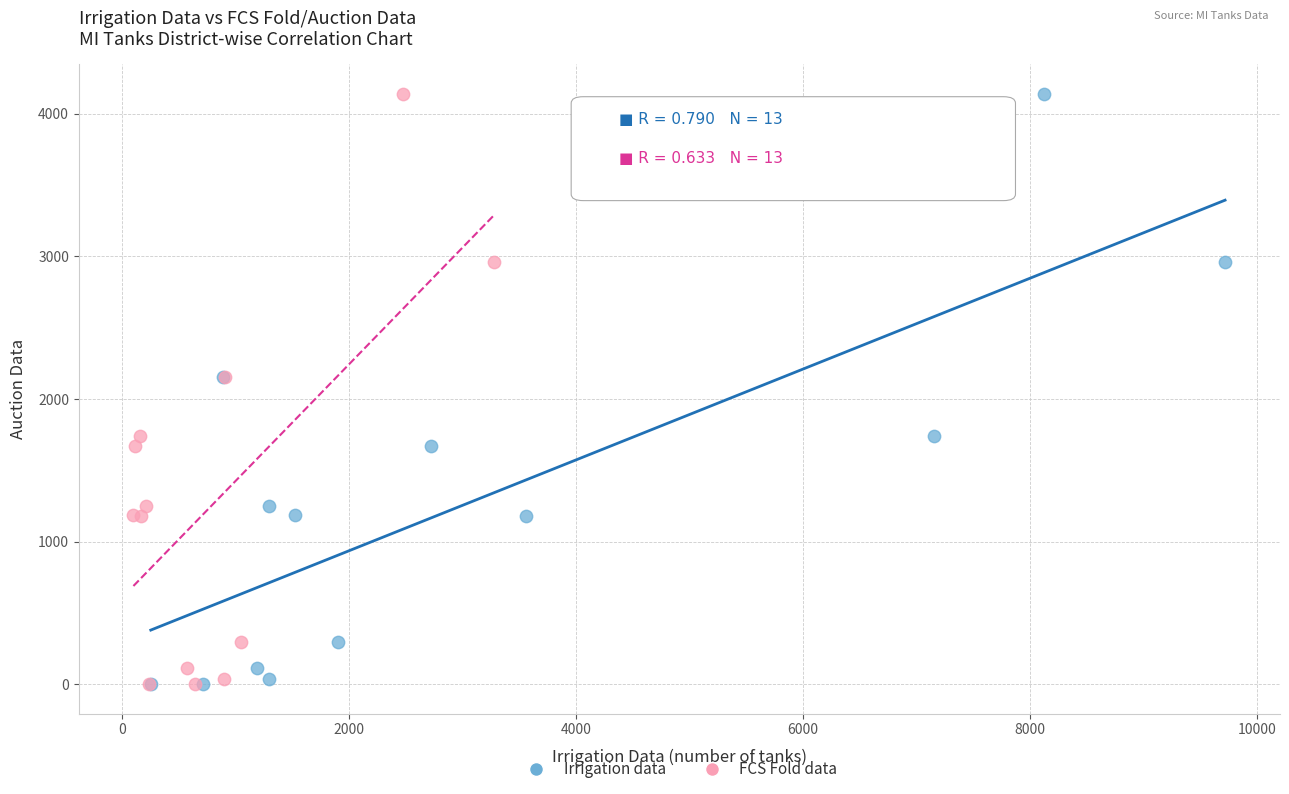

What are all the series names shown in the legend?

Irrigation data, FCS Fold data